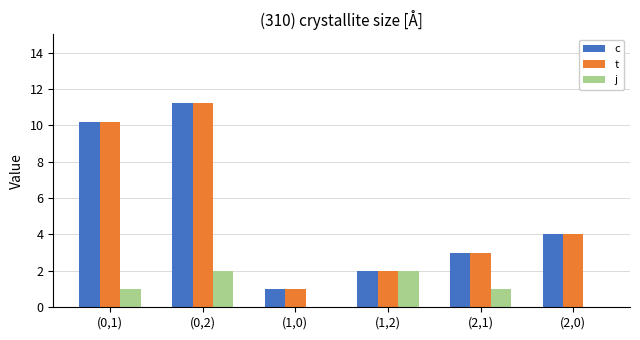

The j series shows 2.0 at (1,2). True or false?

True